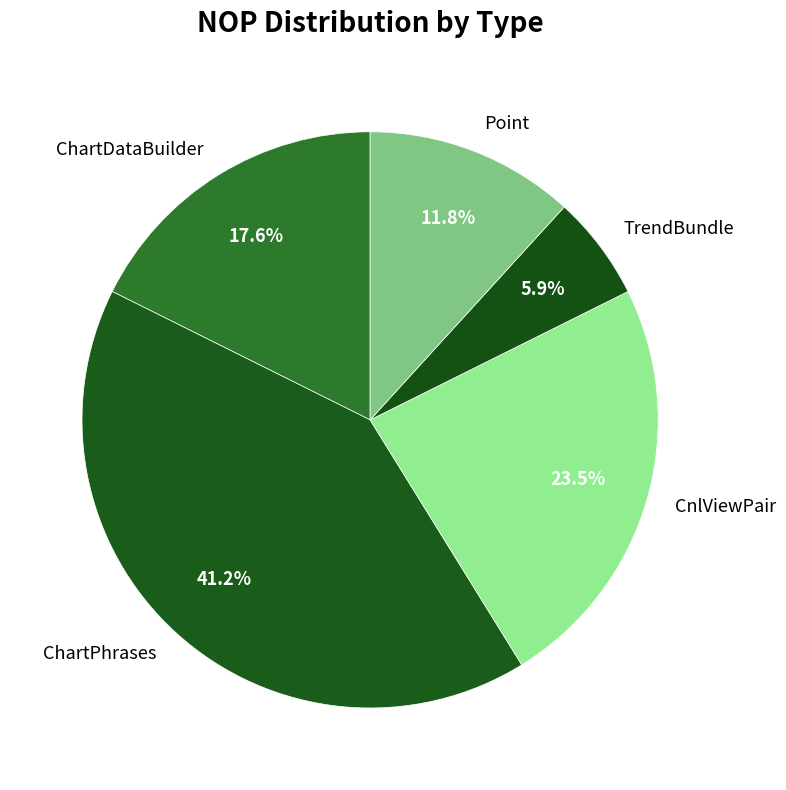

To the nearest percent, what is the average slice percentage?

20%